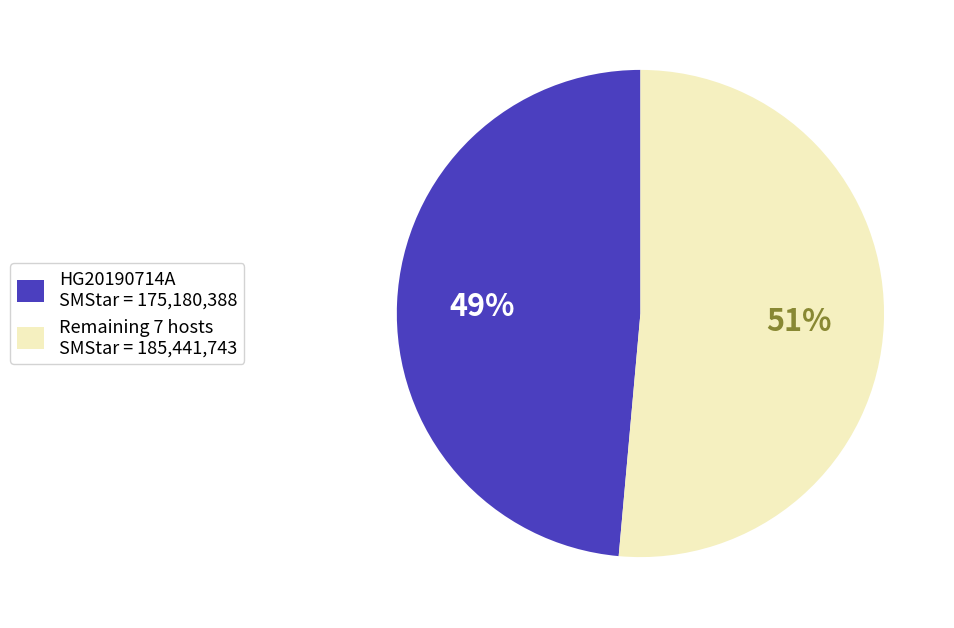

Which has a higher value, HG20190714A SMStar = 175,180,388 or Remaining 7 hosts SMStar = 185,441,743?

Remaining 7 hosts SMStar = 185,441,743